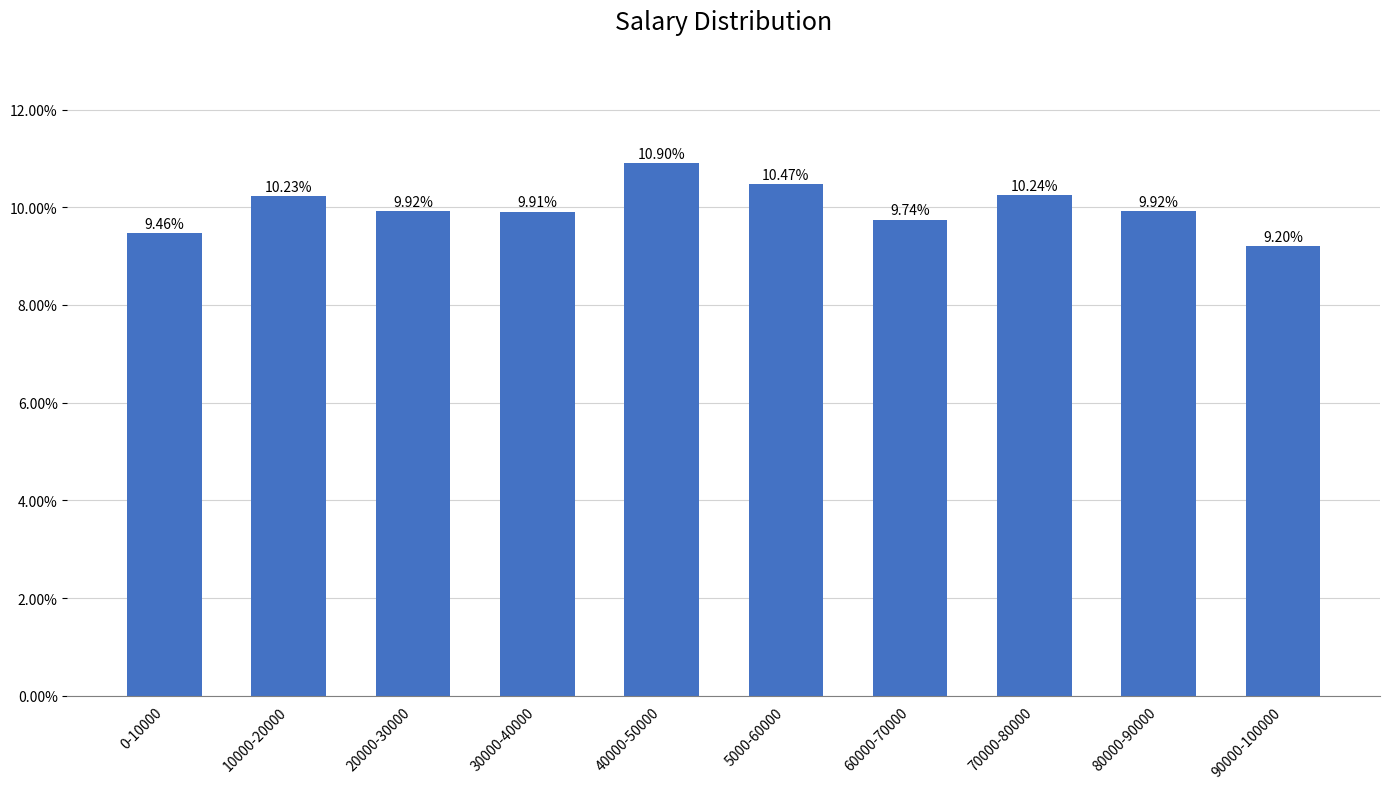

List the labels in order of value, largest first.

40000-50000, 5000-60000, 70000-80000, 10000-20000, 20000-30000, 80000-90000, 30000-40000, 60000-70000, 0-10000, 90000-100000